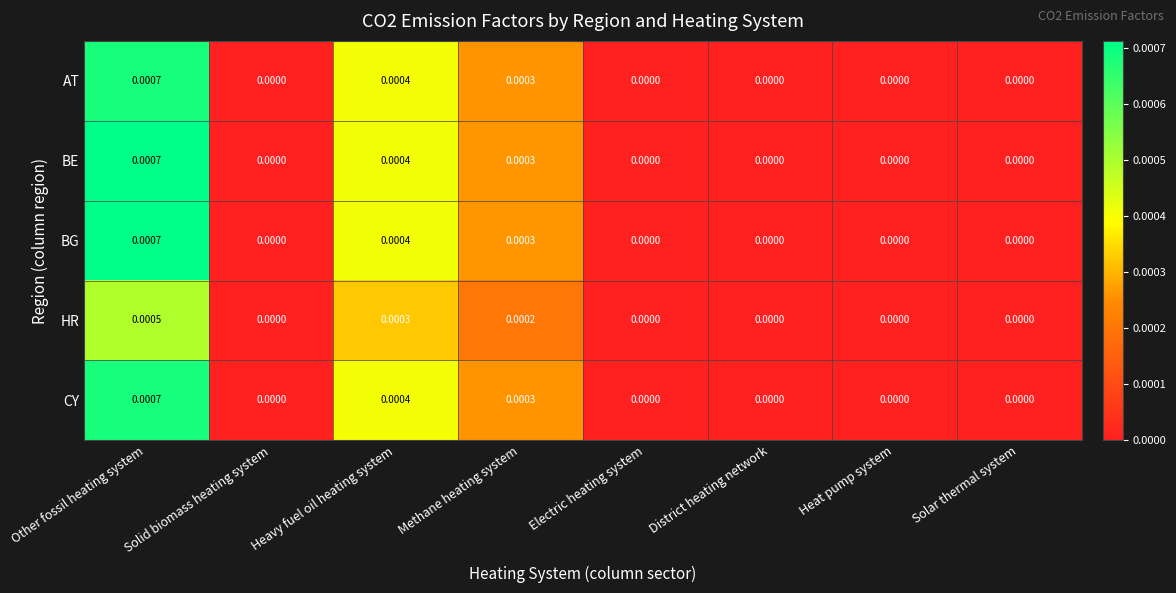

At which category is the sum across all series the highest?

Other fossil heating system